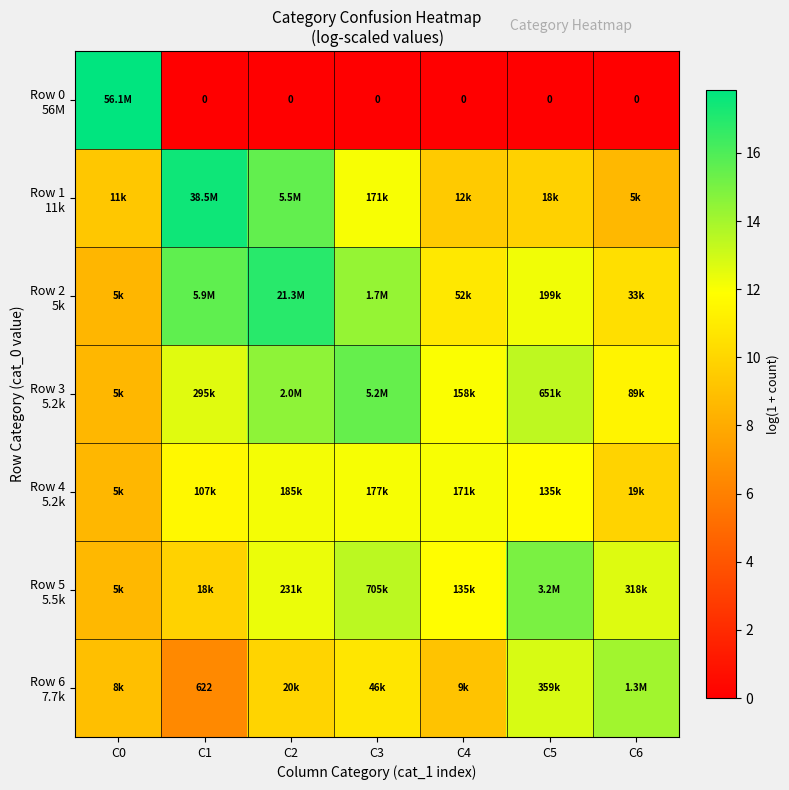

What is the average value of the Row 1 11k series?

11.7